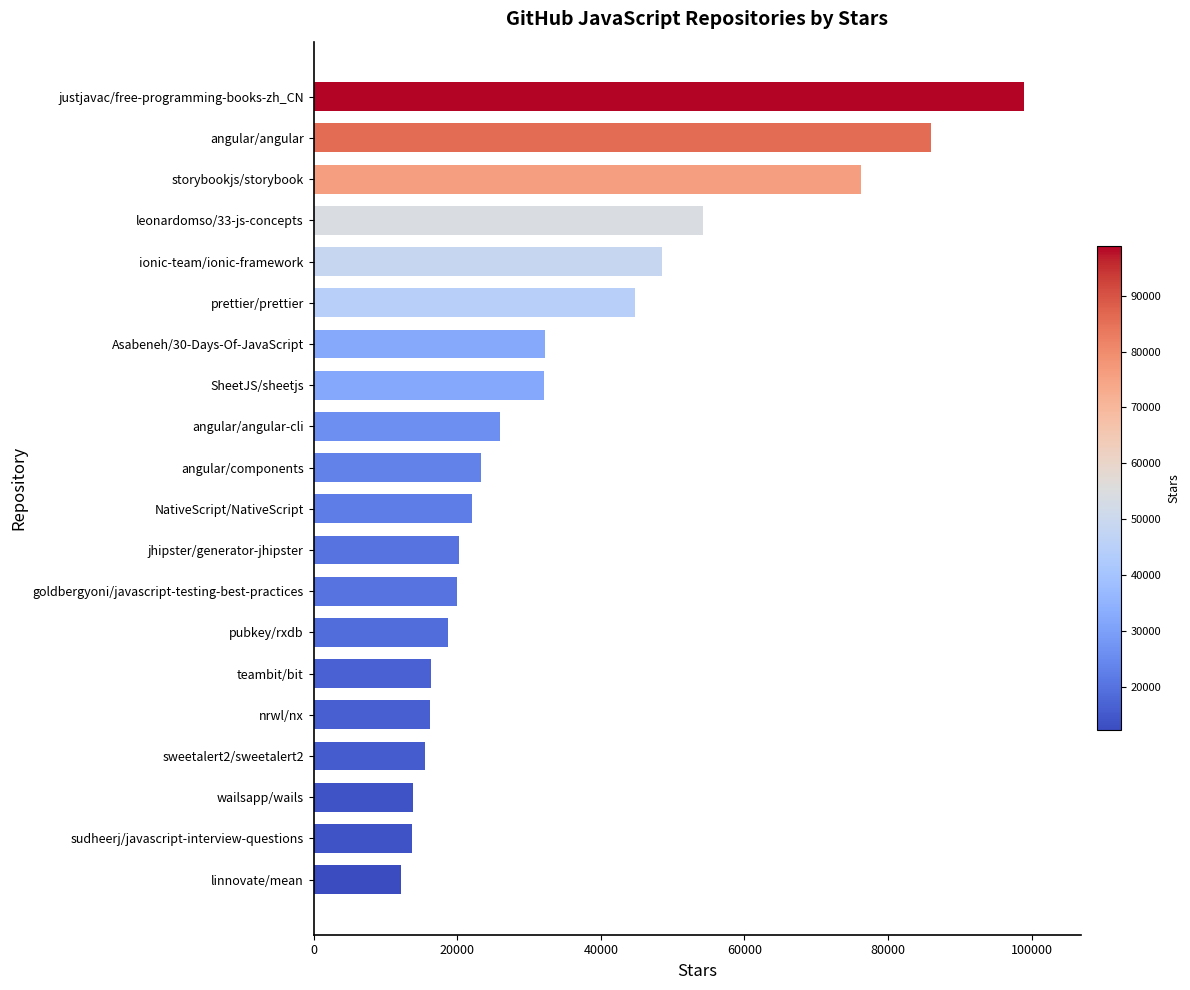

Where is the data nearest to the value 55550?

leonardomso/33-js-concepts